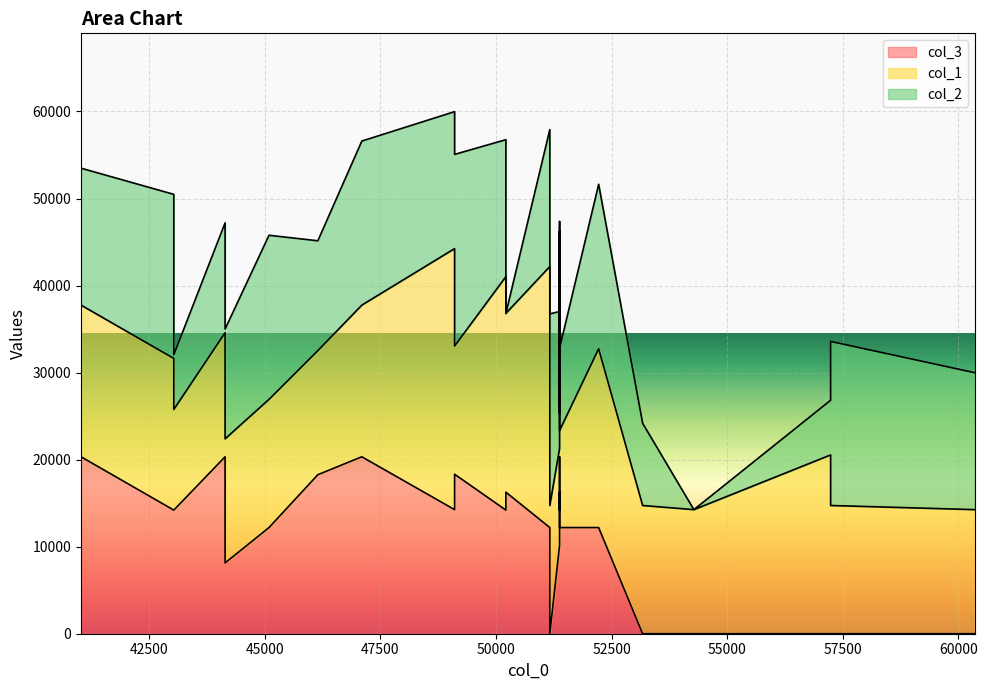

Where do col_1 and col_2 first cross each other?

41026 and 45091